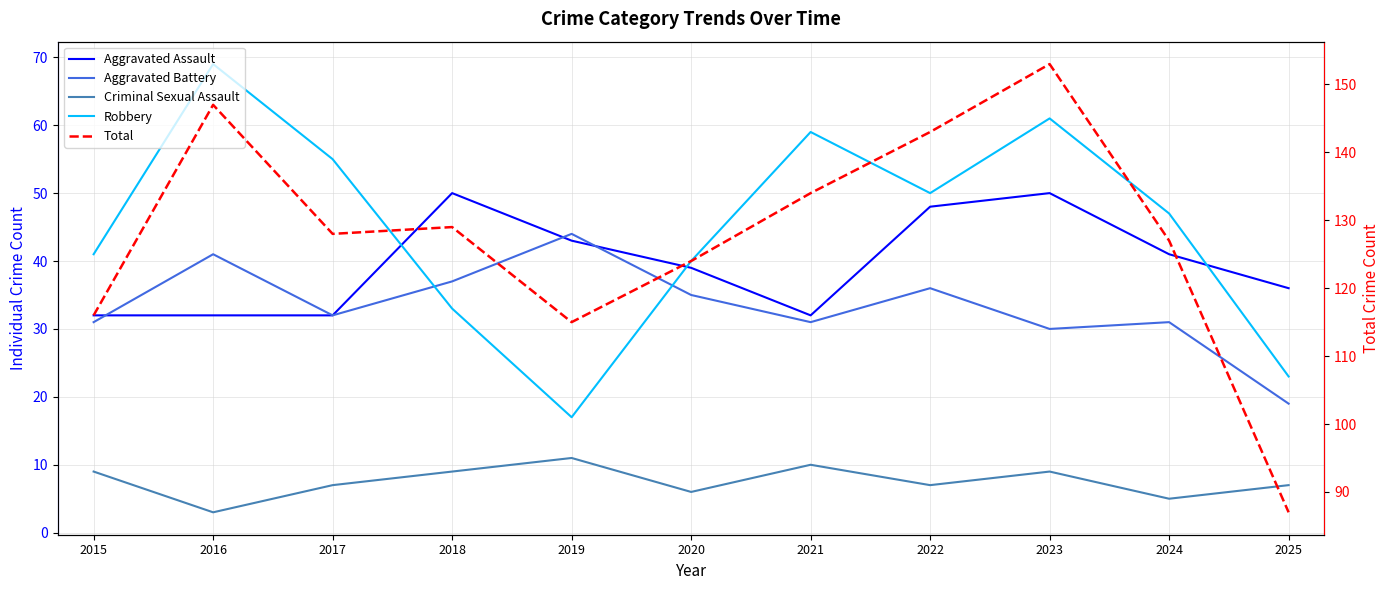

The value of Aggravated Assault at 2025 is 17. True or false?

False